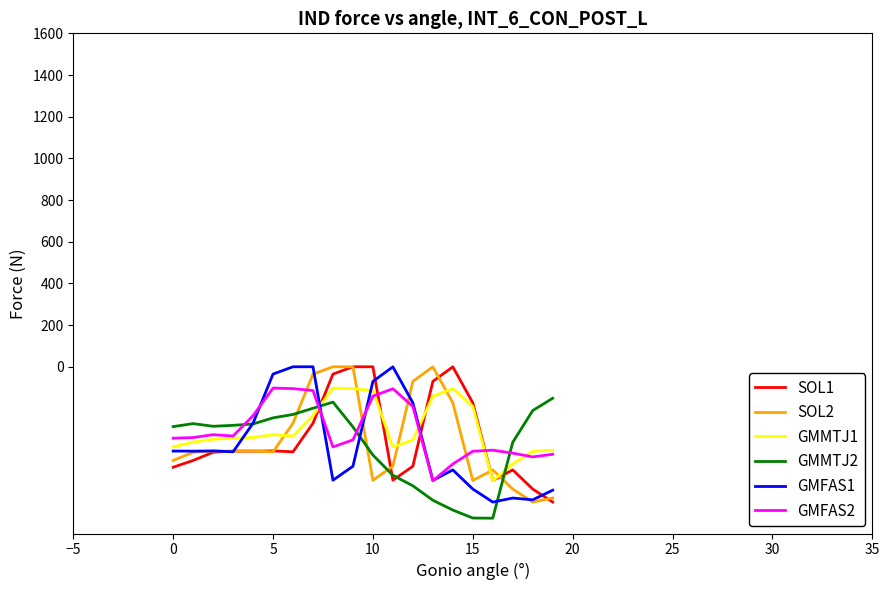

What is the maximum value for GMMTJ1?

-102.3